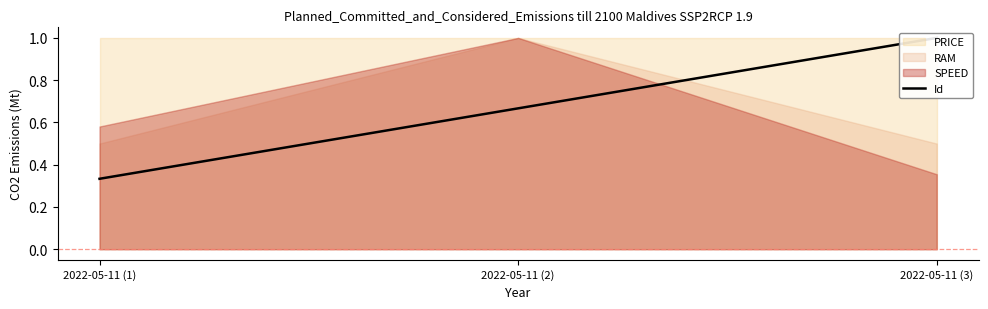

Is it true that the value at 2022-05-11 (1) is 0.6?

False